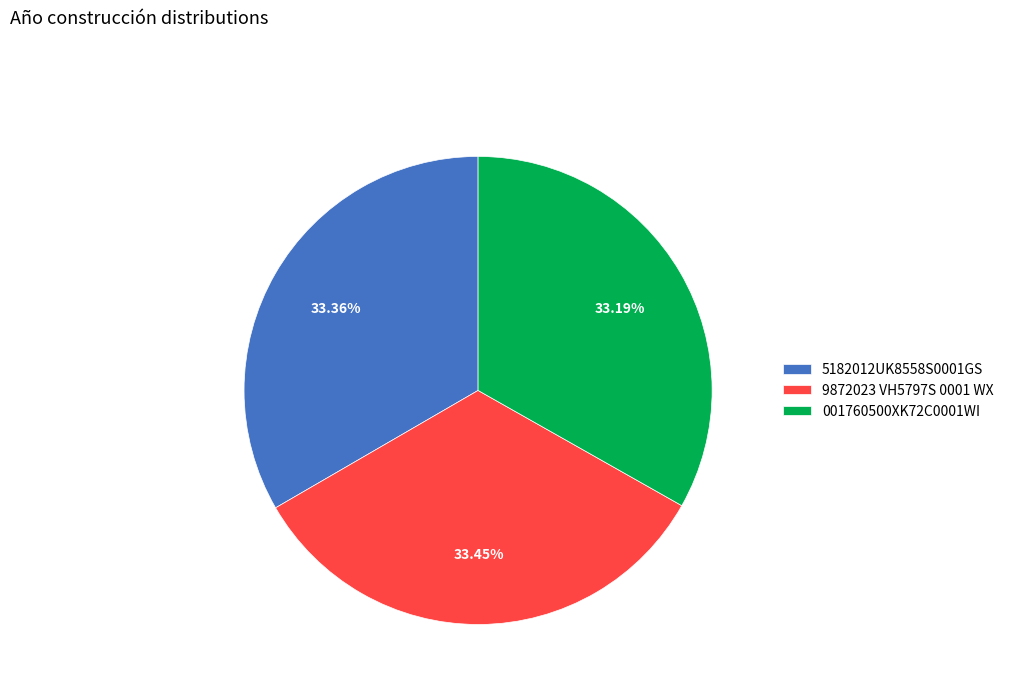

The 5182012UK8558S0001GS slice represents 33% of the pie. True or false?

True